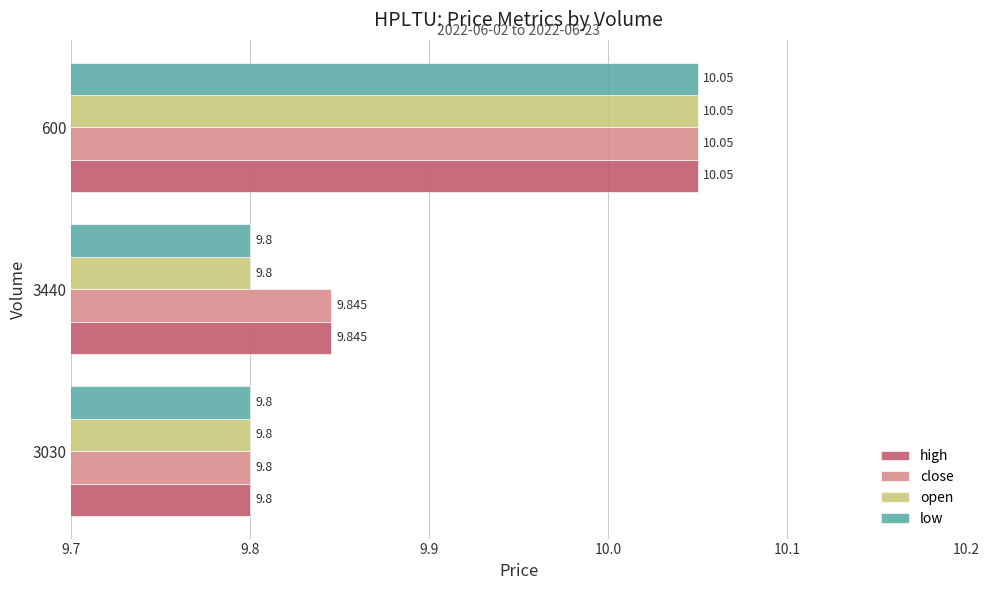

Is the value of open at 3030 greater than the value of low at 600?

No